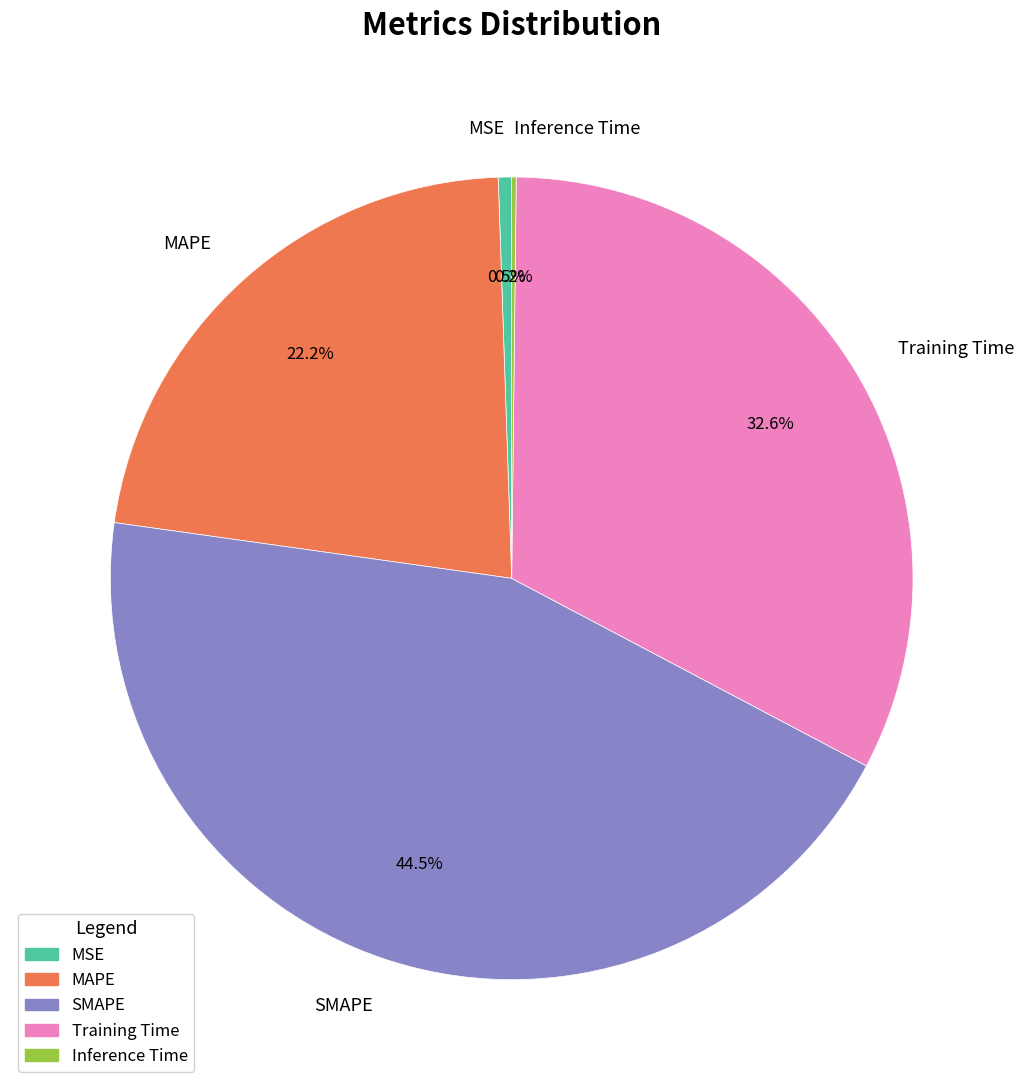

Is MSE the majority of the pie?

No